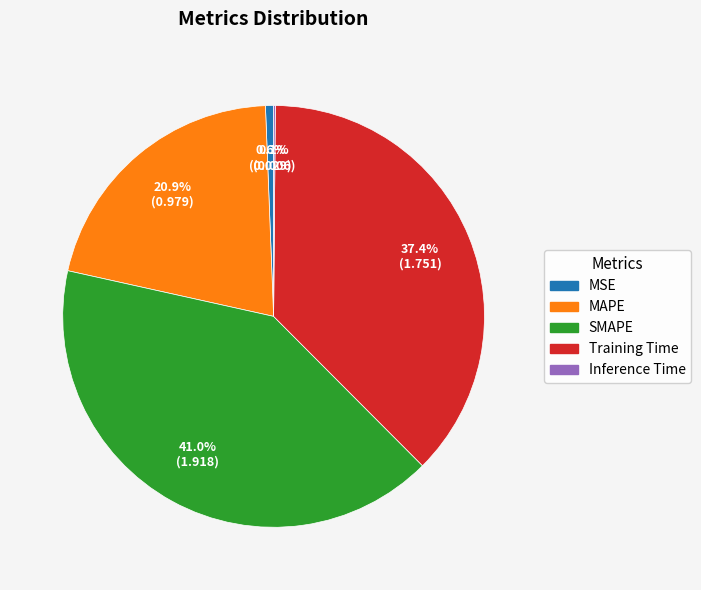

To the nearest percent, what percentage of the pie is MSE?

1%